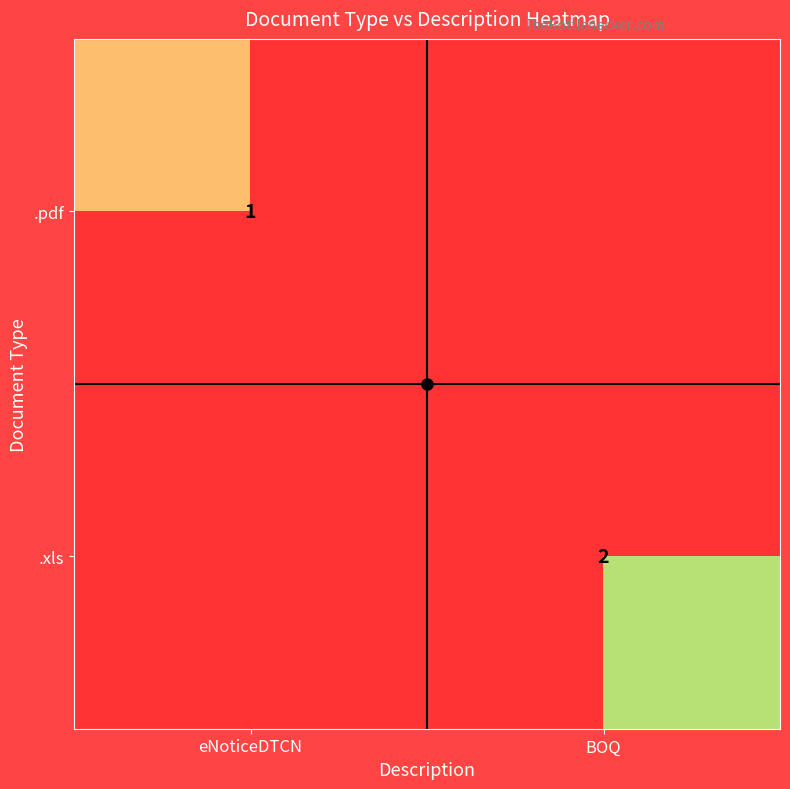

Which has a higher value, BOQ or eNoticeDTCN?

eNoticeDTCN